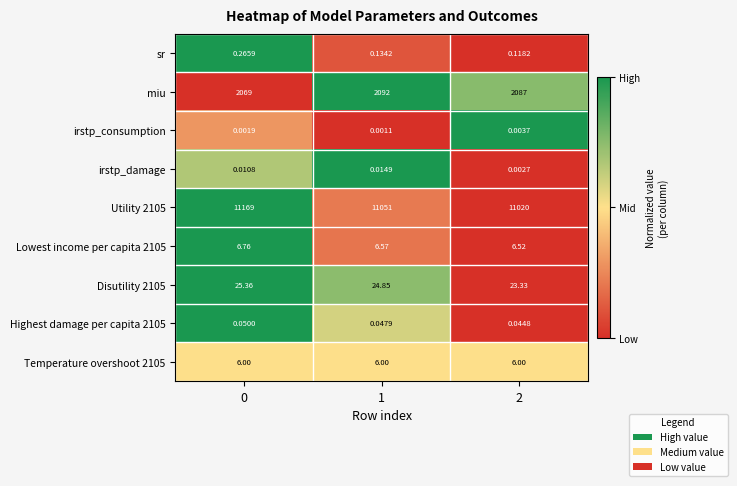

Is the value of Temperature overshoot 2105 at 2 greater than the value of Lowest income per capita 2105 at 2?

No